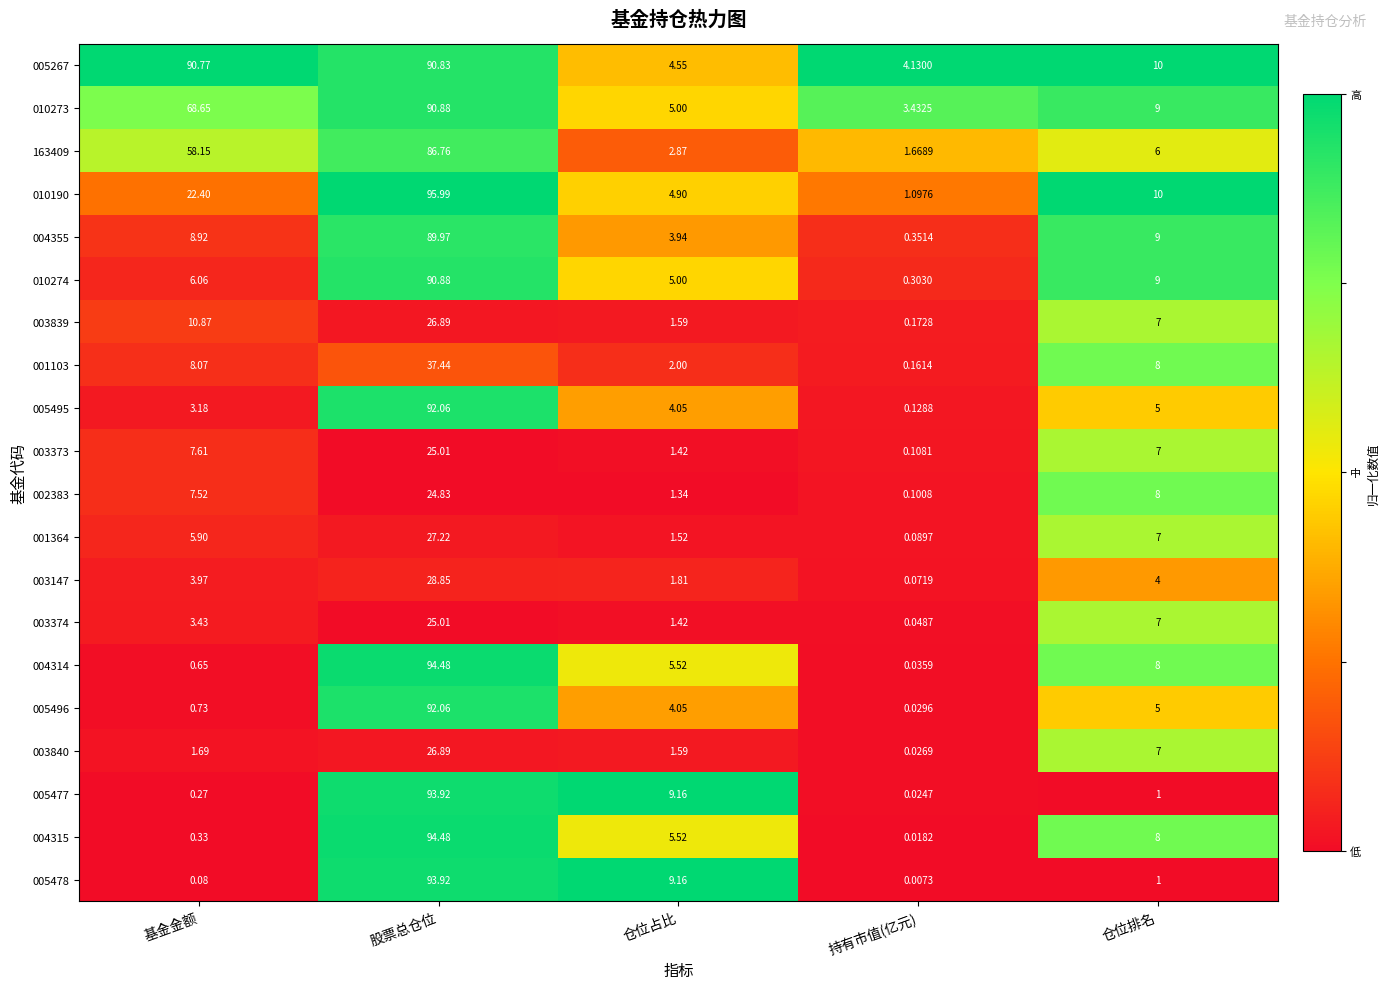

Rank the categories by 005477 value from lowest to highest.

持有市值(亿元), 基金金额, 仓位排名, 仓位占比, 股票总仓位